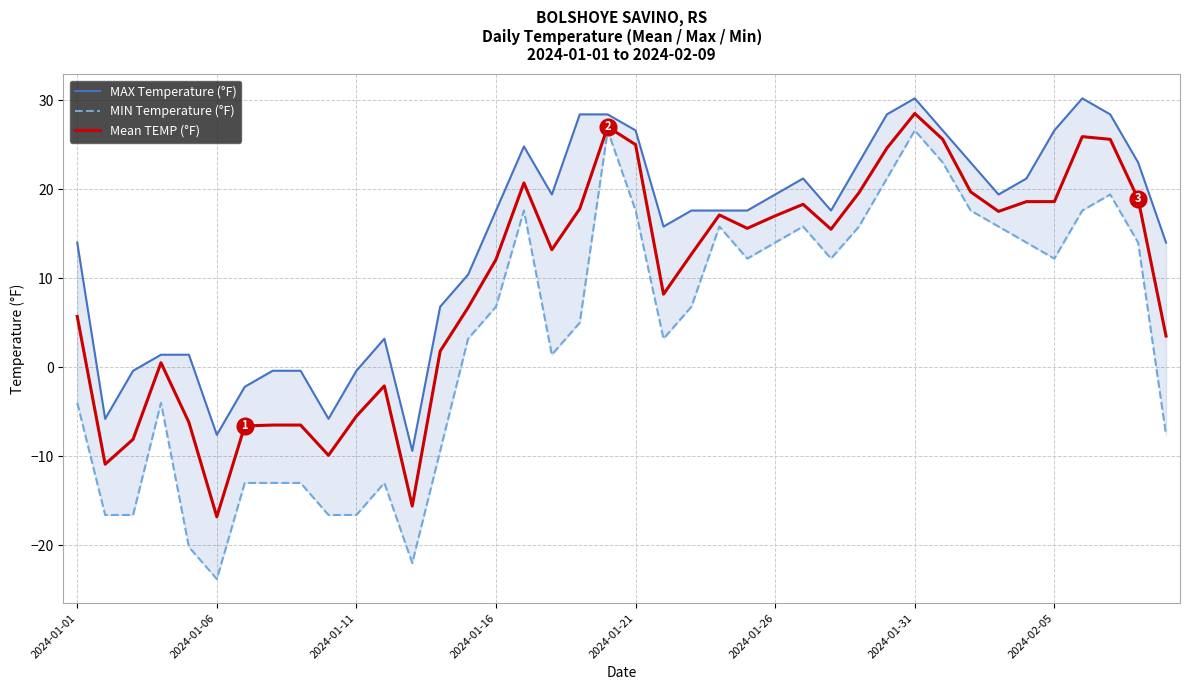

What are all the series names shown in the legend?

MAX Temperature (°F), MIN Temperature (°F), Mean TEMP (°F)